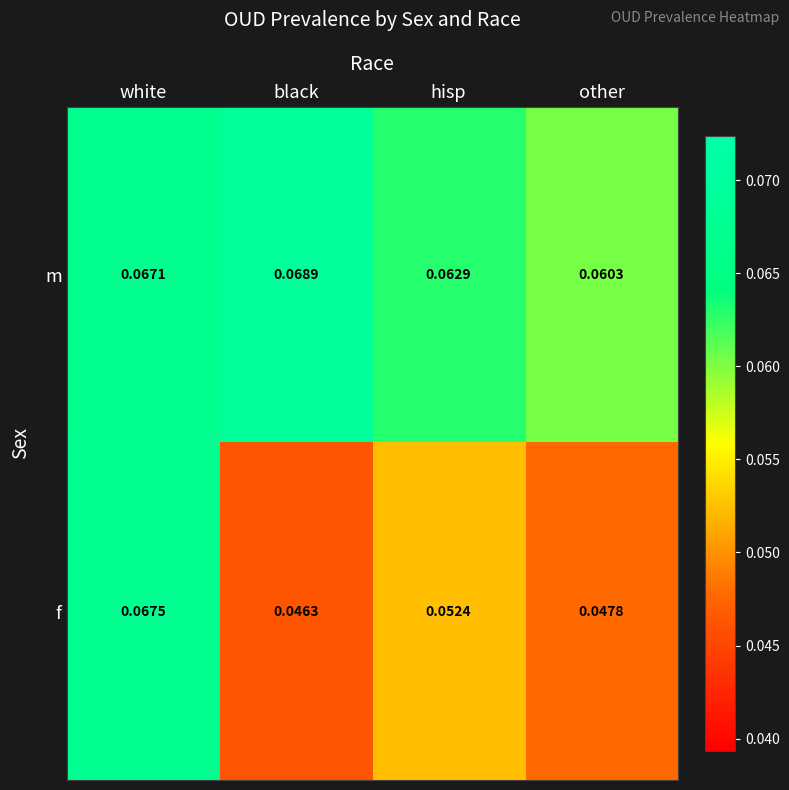

At which label is f closest to 0?

black